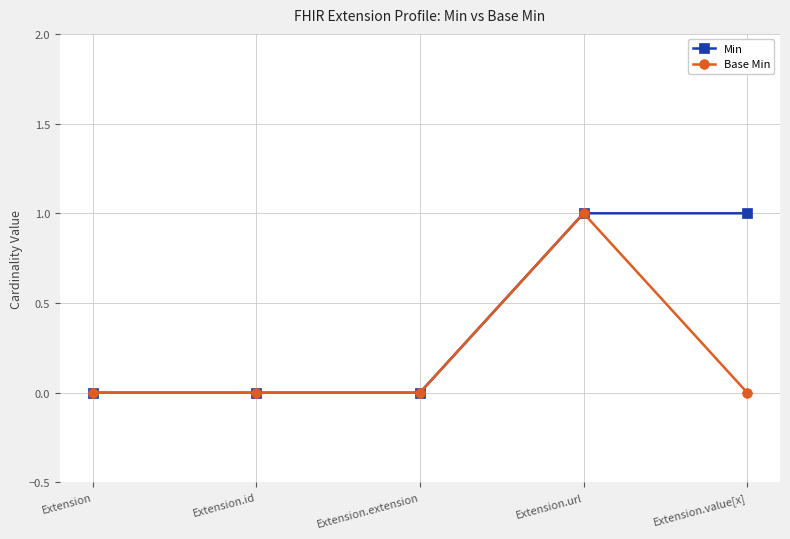

Which series has the largest total across all categories?

Min